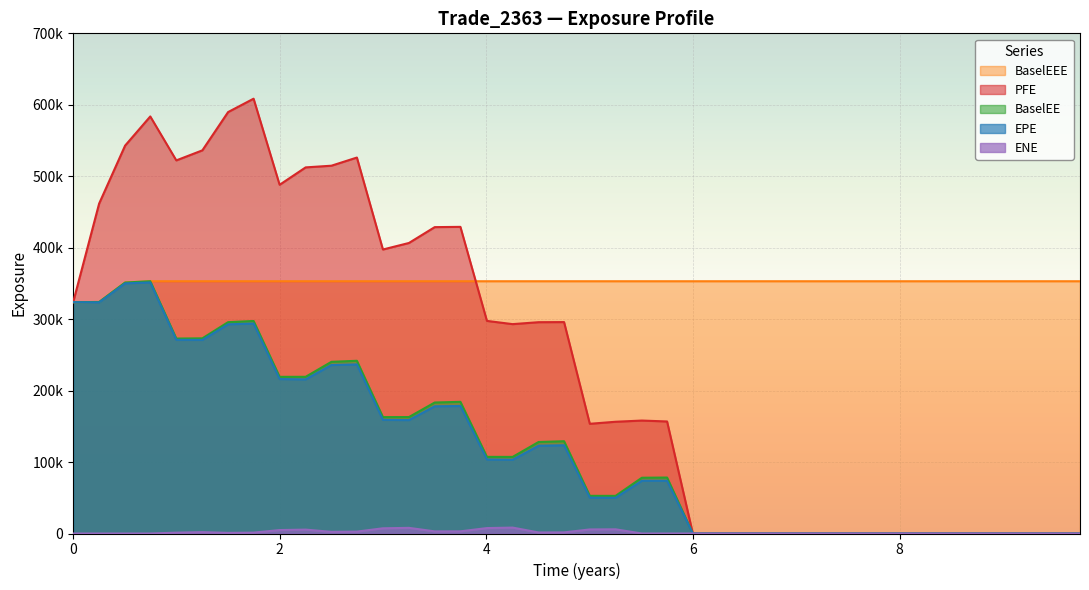

Is the value of PFE at 0 greater than the value of BaselEEE at 16?

No